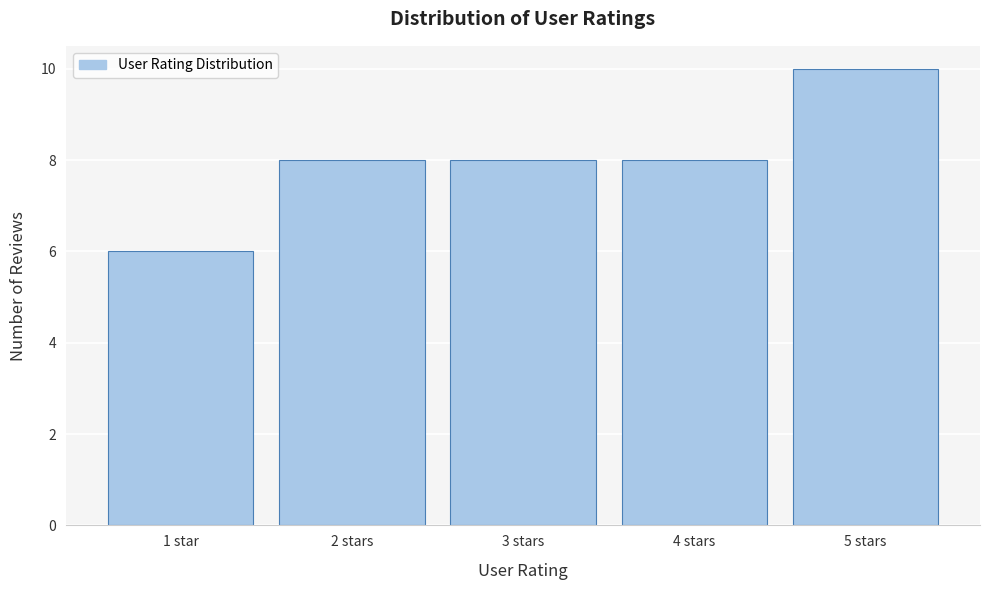

Reading left to right, extract all data points from this chart.

6	8	8	8	10